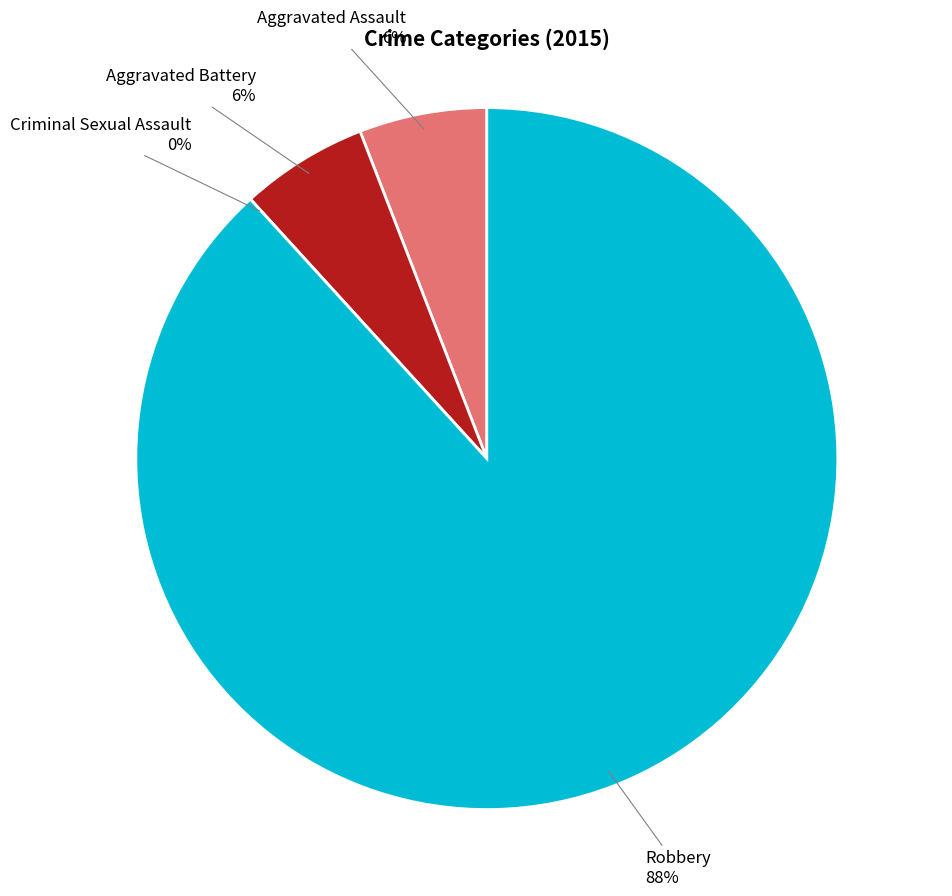

To the nearest percent, what is the difference between the Aggravated Battery and Criminal Sexual Assault slice percentages?

6%